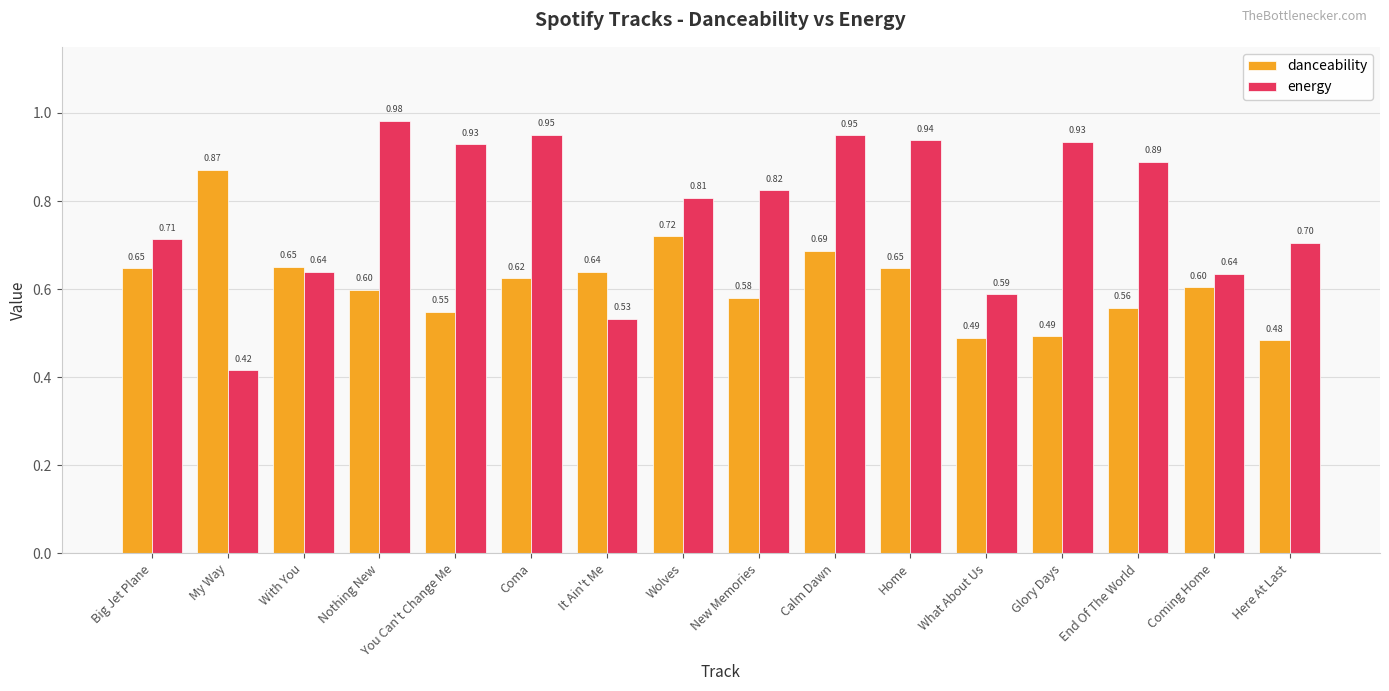

What are all the series names shown in the legend?

danceability, energy